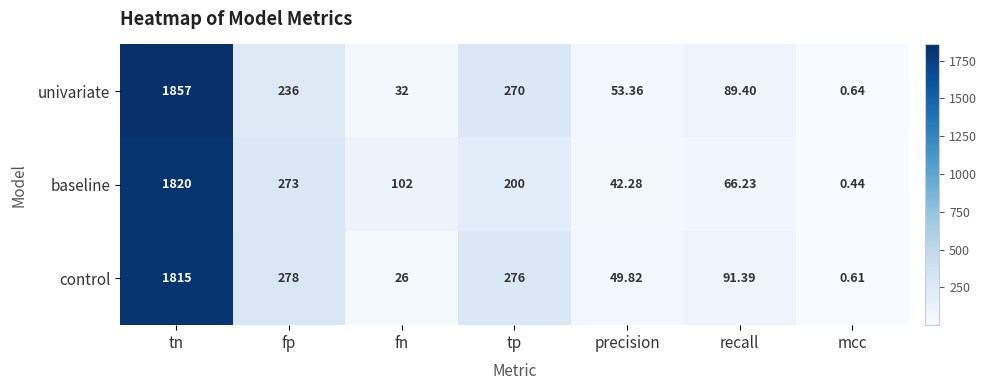

Where does the univariate series first go above 89?

tn